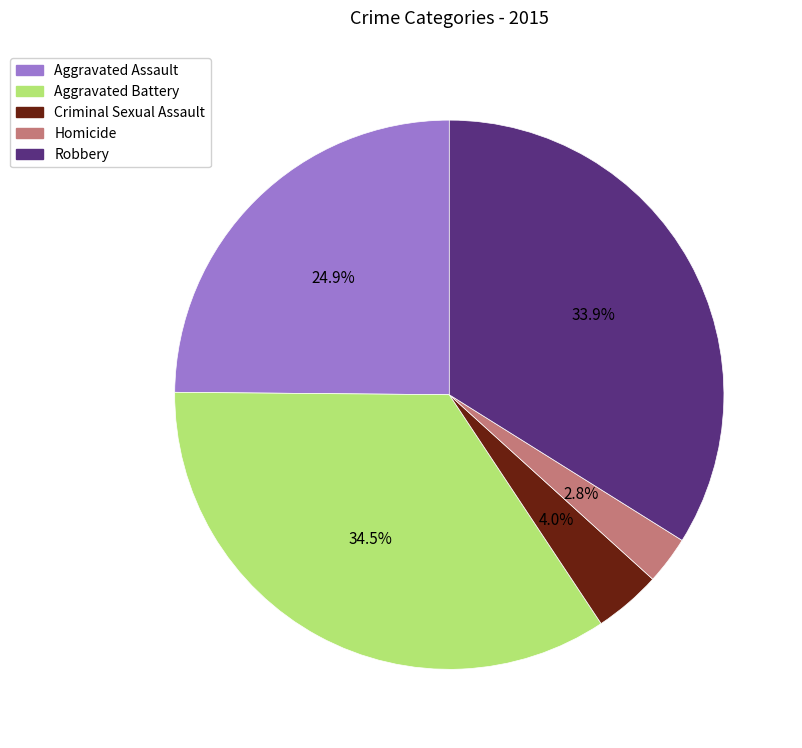

Rank the categories by value from highest to lowest.

Aggravated Battery, Robbery, Aggravated Assault, Criminal Sexual Assault, Homicide